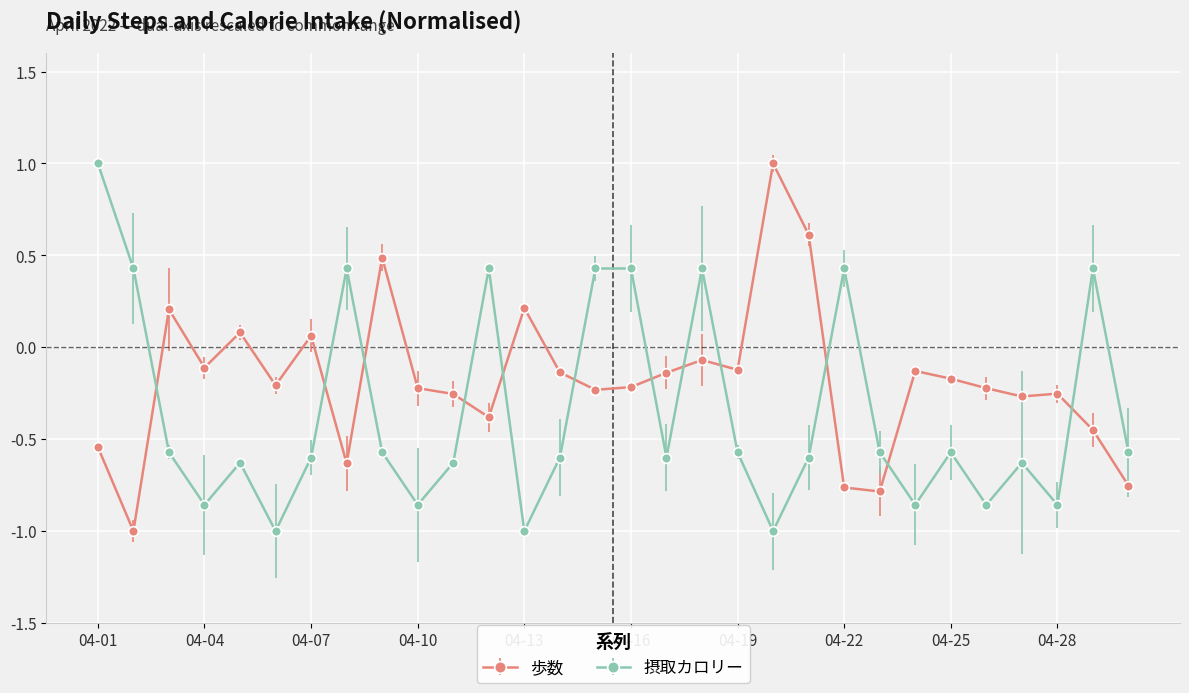

Reading left to right, list all the values displayed in this chart.

歩数: 04-01=-0.5	04-02=-1.0	04-03=0.2	04-04=-0.1	04-05=0.1	04-06=-0.2	04-07=0.1	04-08=-0.6	04-09=0.5	04-10=-0.2	04-11=-0.3	04-12=-0.4	04-13=0.2	04-14=-0.1	04-15=-0.2	04-16=-0.2	04-17=-0.1	04-18=-0.1	04-19=-0.1	04-20=1.0	04-21=0.6	04-22=-0.8	04-23=-0.8	04-24=-0.1	04-25=-0.2	04-26=-0.2	04-27=-0.3	04-28=-0.3	04-29=-0.5	04-30=-0.8
摂取カロリー: 04-01=1.0	04-02=0.4	04-03=-0.6	04-04=-0.9	04-05=-0.6	04-06=-1.0	04-07=-0.6	04-08=0.4	04-09=-0.6	04-10=-0.9	04-11=-0.6	04-12=0.4	04-13=-1.0	04-14=-0.6	04-15=0.4	04-16=0.4	04-17=-0.6	04-18=0.4	04-19=-0.6	04-20=-1.0	04-21=-0.6	04-22=0.4	04-23=-0.6	04-24=-0.9	04-25=-0.6	04-26=-0.9	04-27=-0.6	04-28=-0.9	04-29=0.4	04-30=-0.6